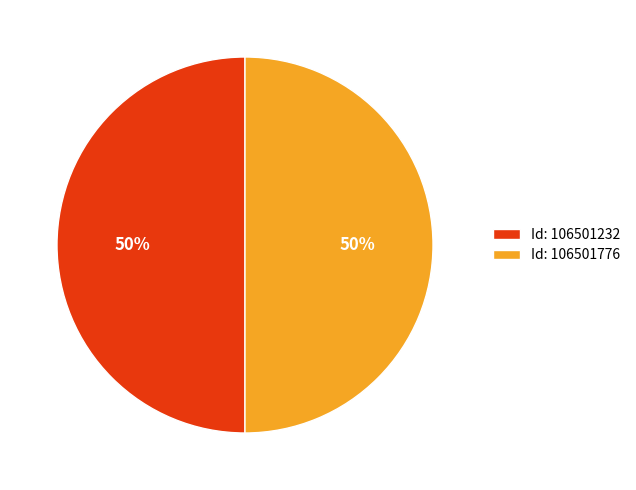

Approximately how many times larger is the value at Id: 106501776 compared to Id: 106501232?

1.0